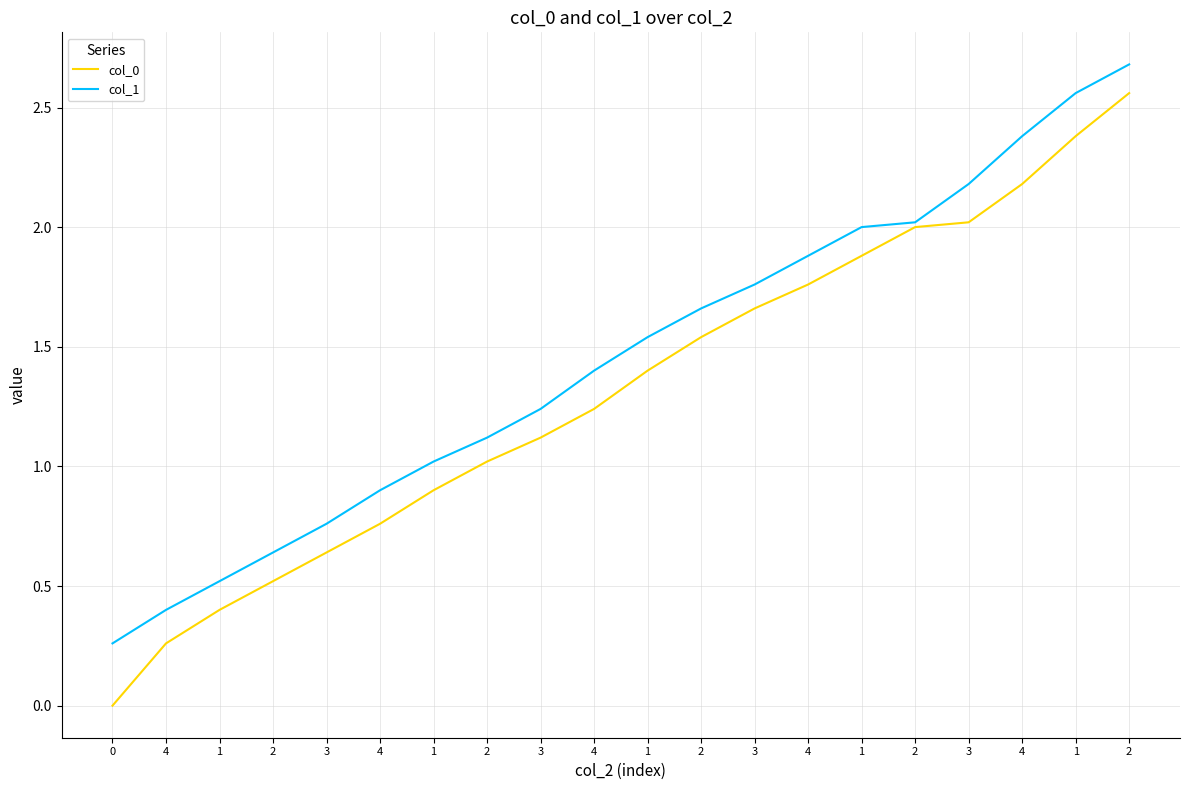

True or false: col_0 has more than 1 points higher than both neighbors.

False